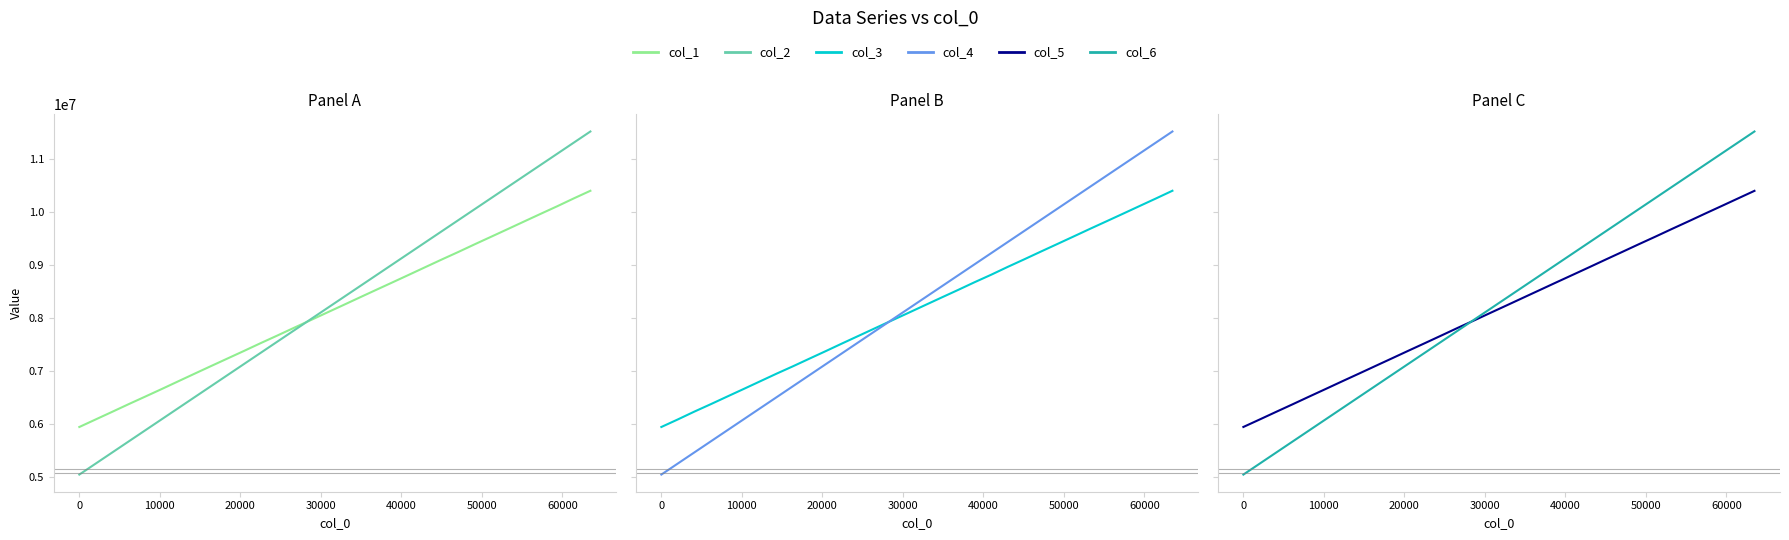

What is the highest value of the col_4 series?

11513682